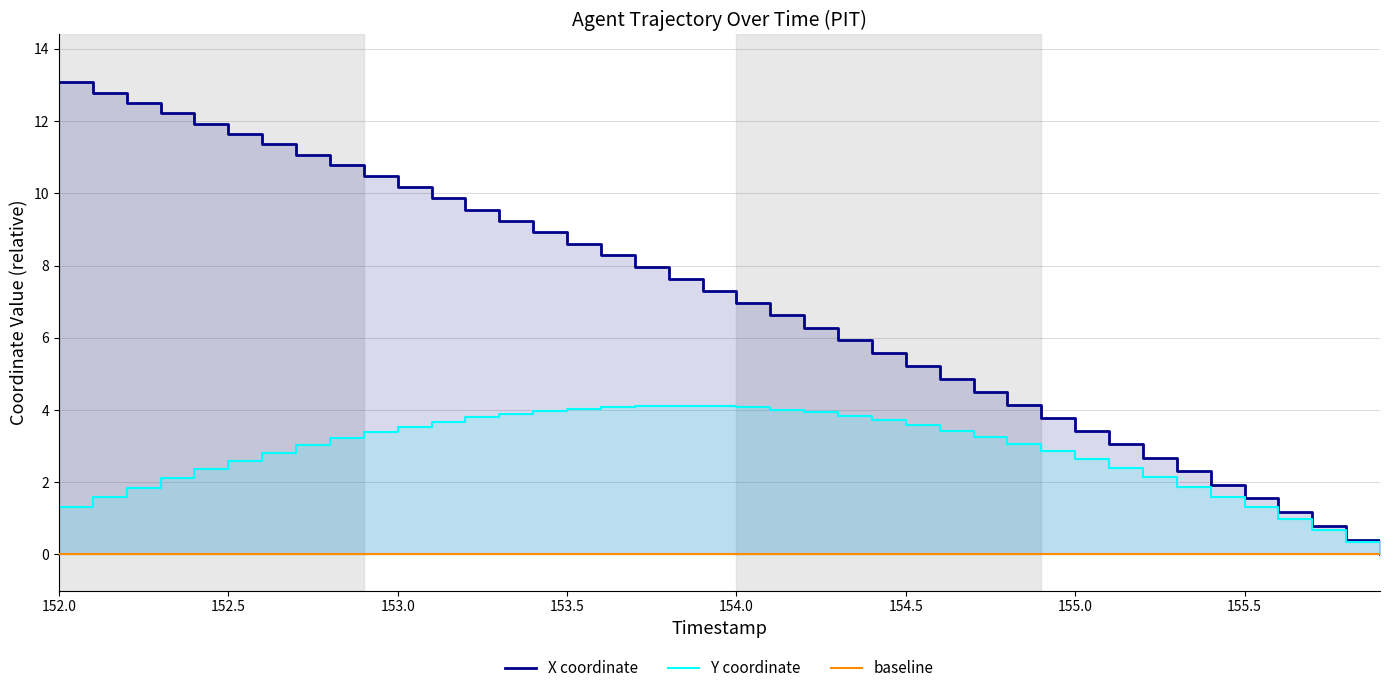

True or false: Y and X intersect in this chart.

False